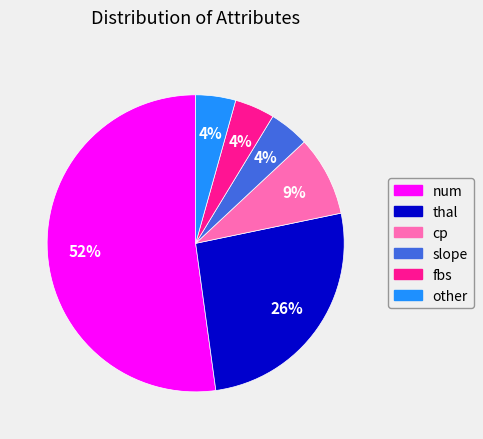

To the nearest percent, what is the difference between the largest and smallest slice percentages?

48%